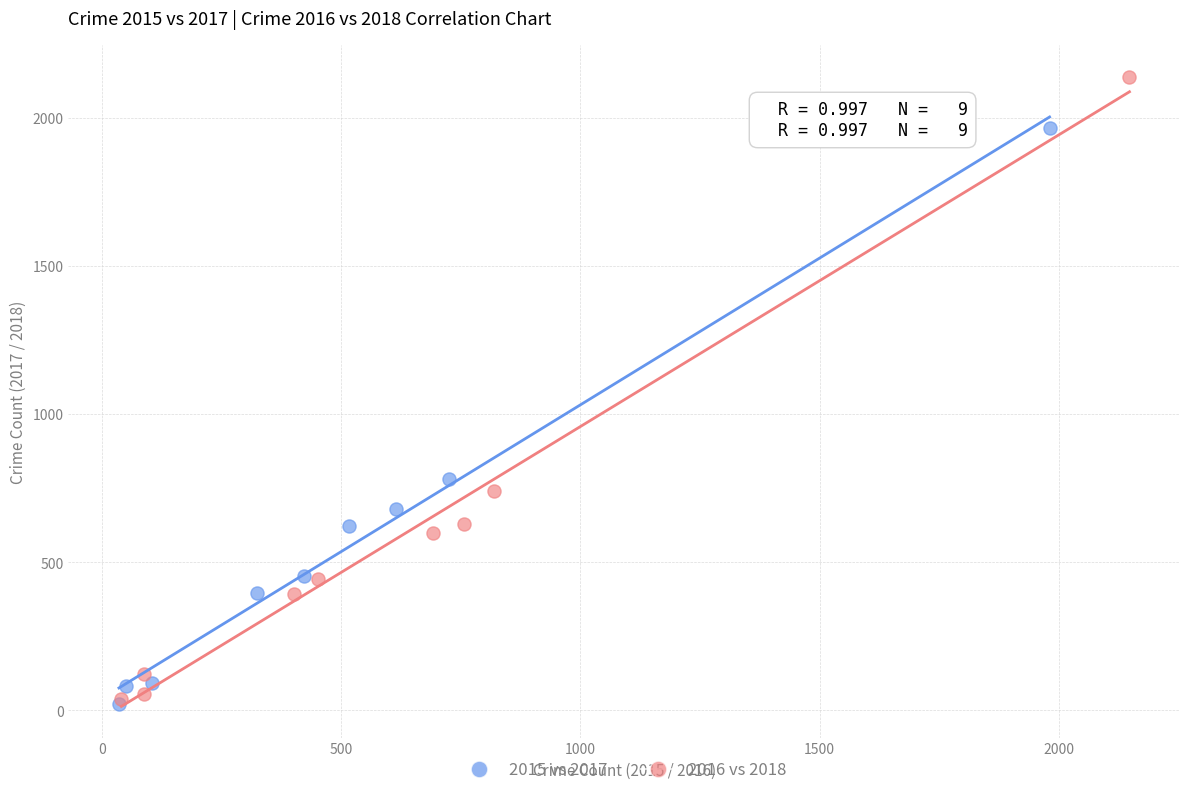

Which series has the largest Y range (max minus min)?

2016 vs 2018